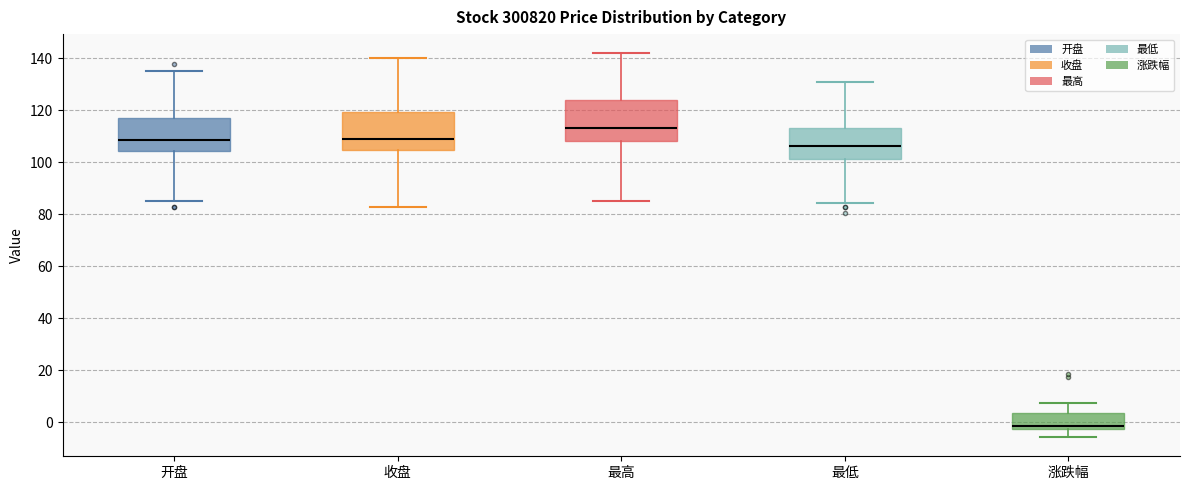

Where is the lower edge of the box for 涨跌幅 on the y-axis? The values are not printed on the chart, so give them approximately, as read against the axis.

-2